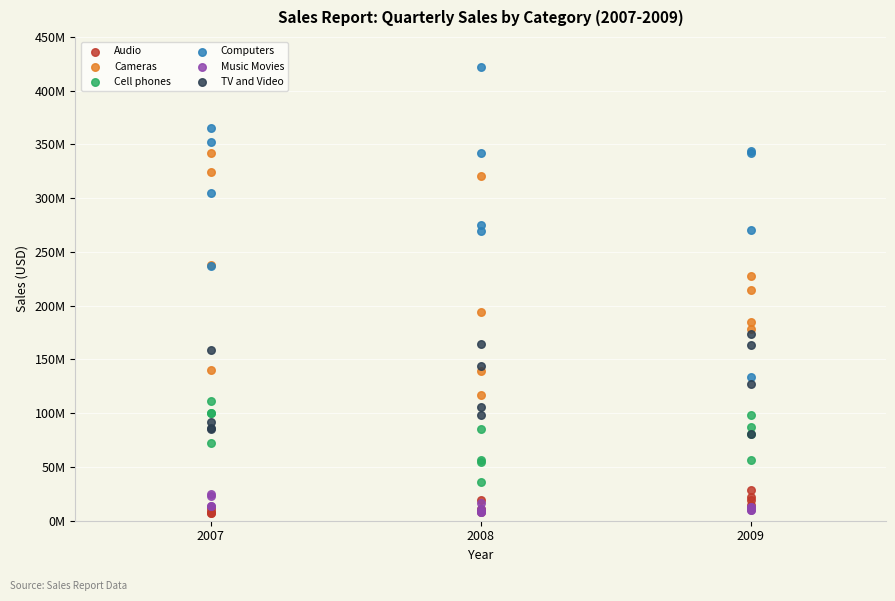

What are all the series names shown in the legend?

Audio, Cameras, Cell phones, Computers, Music Movies, TV and Video